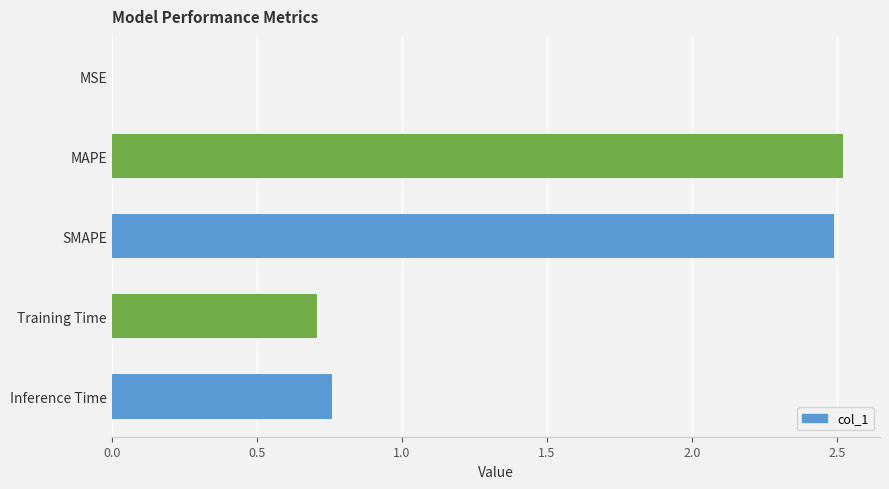

At which label is the value closest to 1?

Inference Time